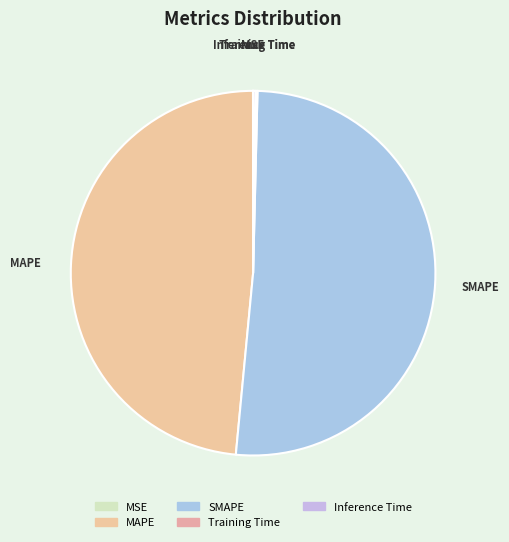

Which category accounts for the majority?

SMAPE